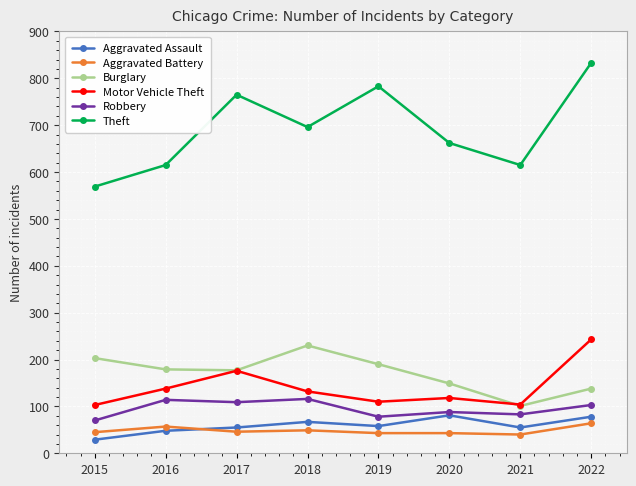

Is it true that Theft equals 219 at 2021?

False